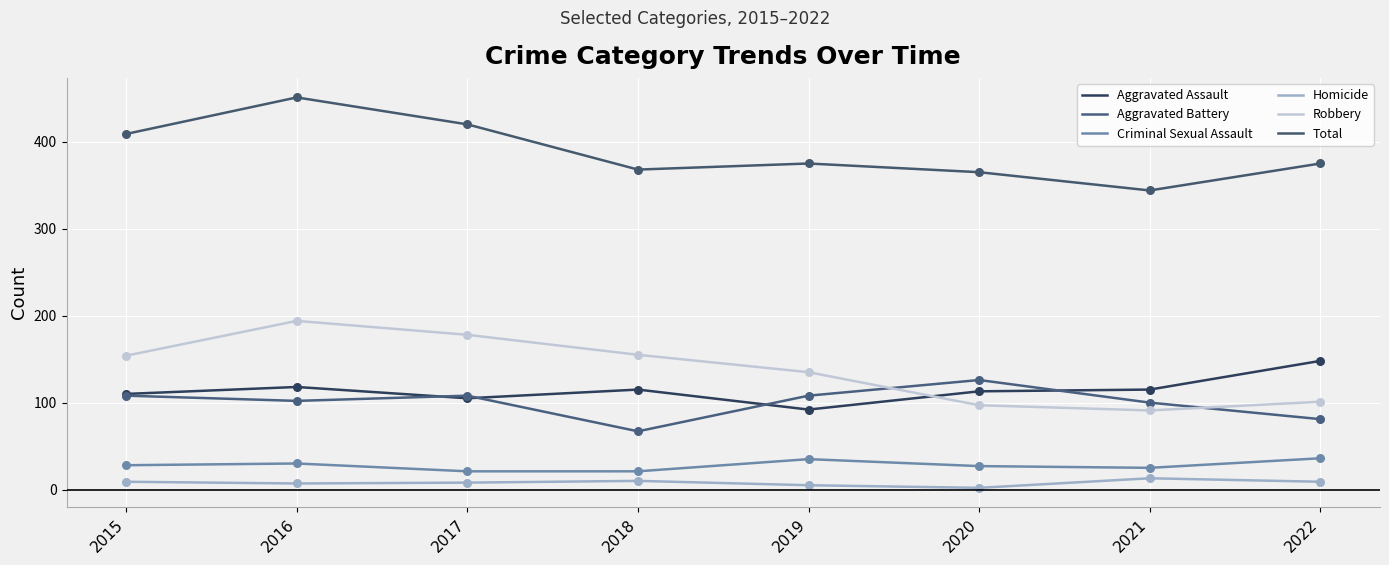

Which series has the largest total across all categories?

Total